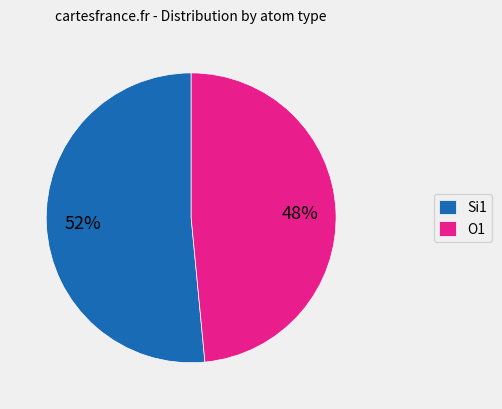

To the nearest percent, what is the average slice percentage?

50%